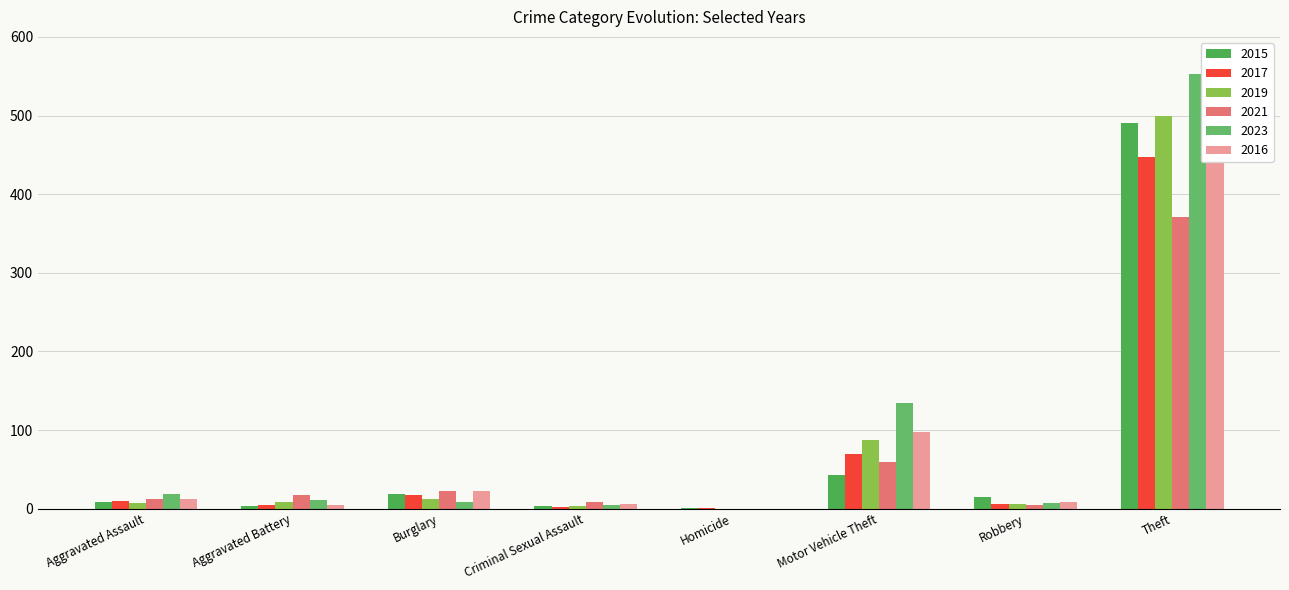

The value of 2015 at Criminal Sexual Assault is 4. True or false?

True